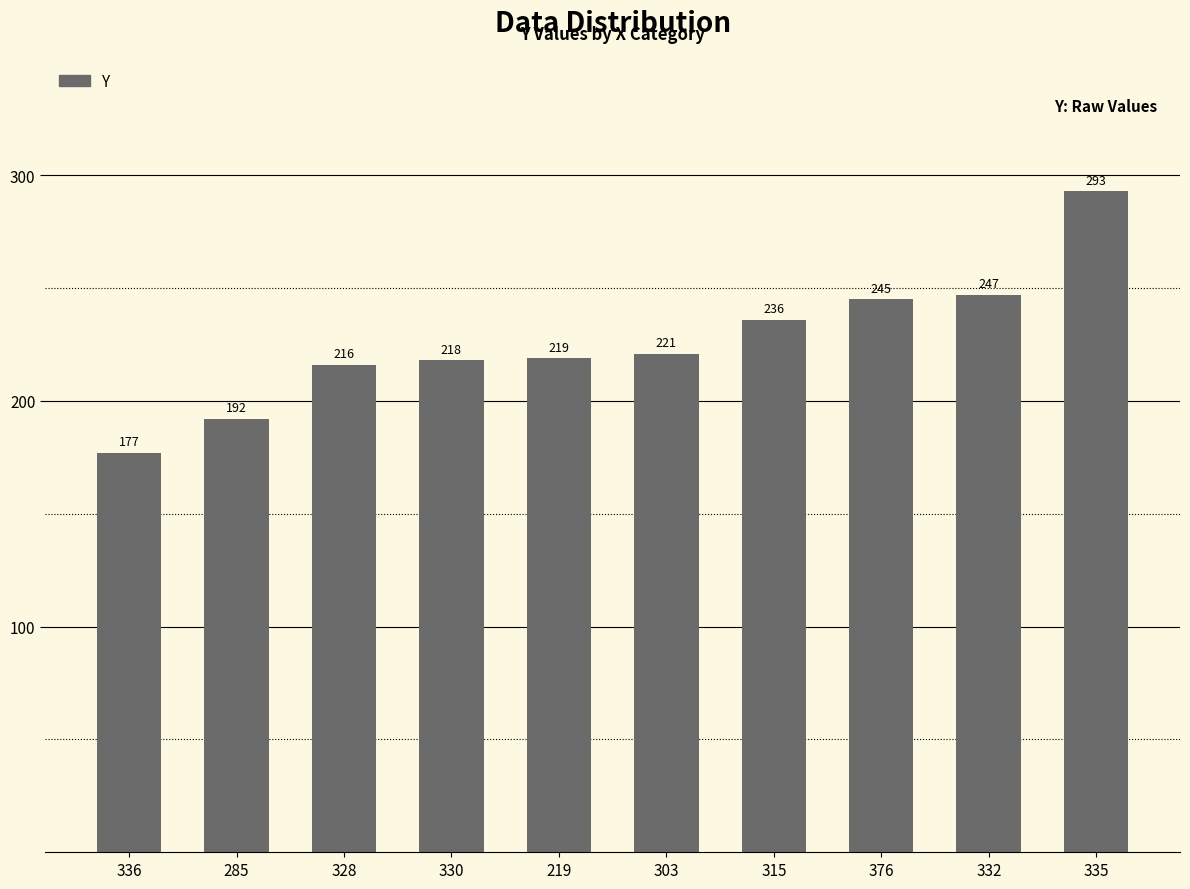

What is the approximate value at 303, to the nearest 50?

200